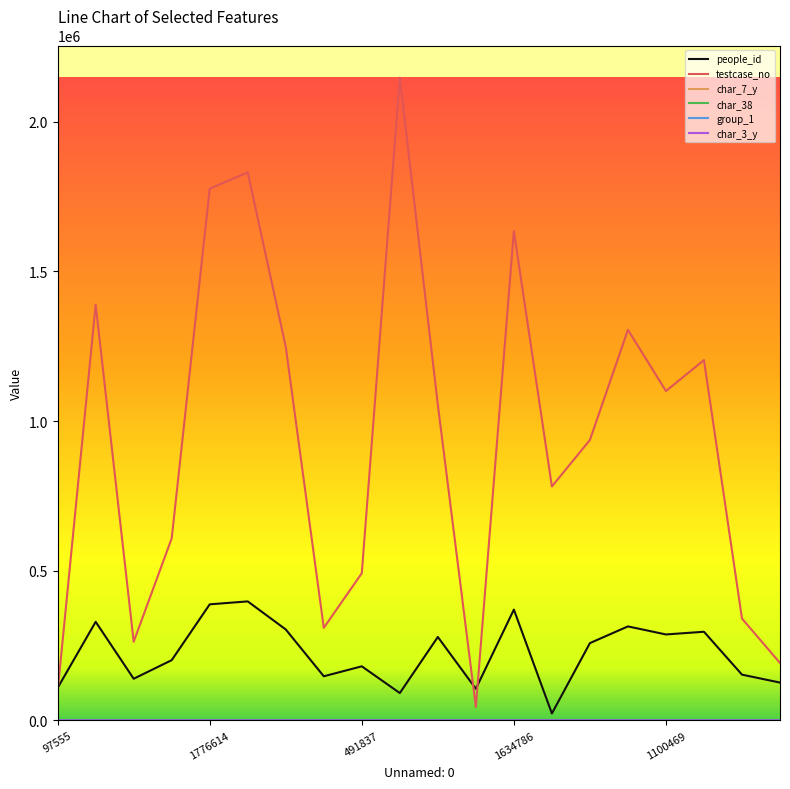

What is the difference between the maximum and minimum values in the people_id series?

374427